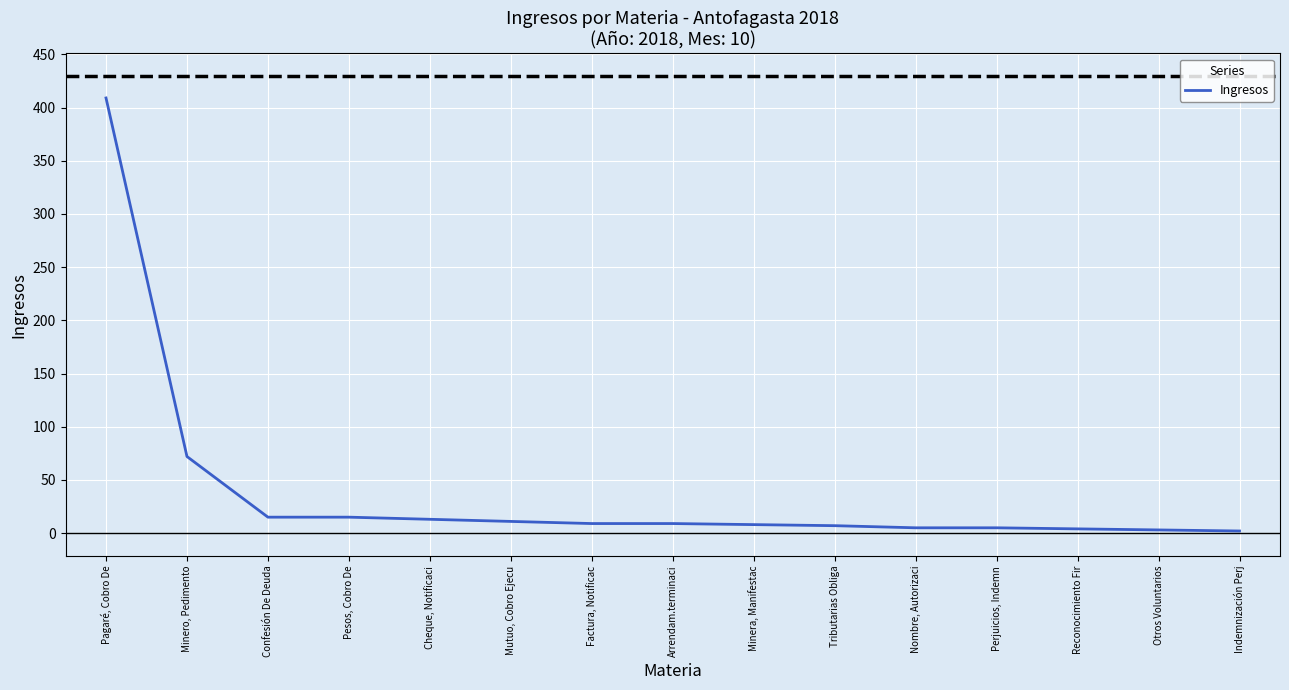

At which category does the chart reach its peak across all series?

Pagaré, Cobro De